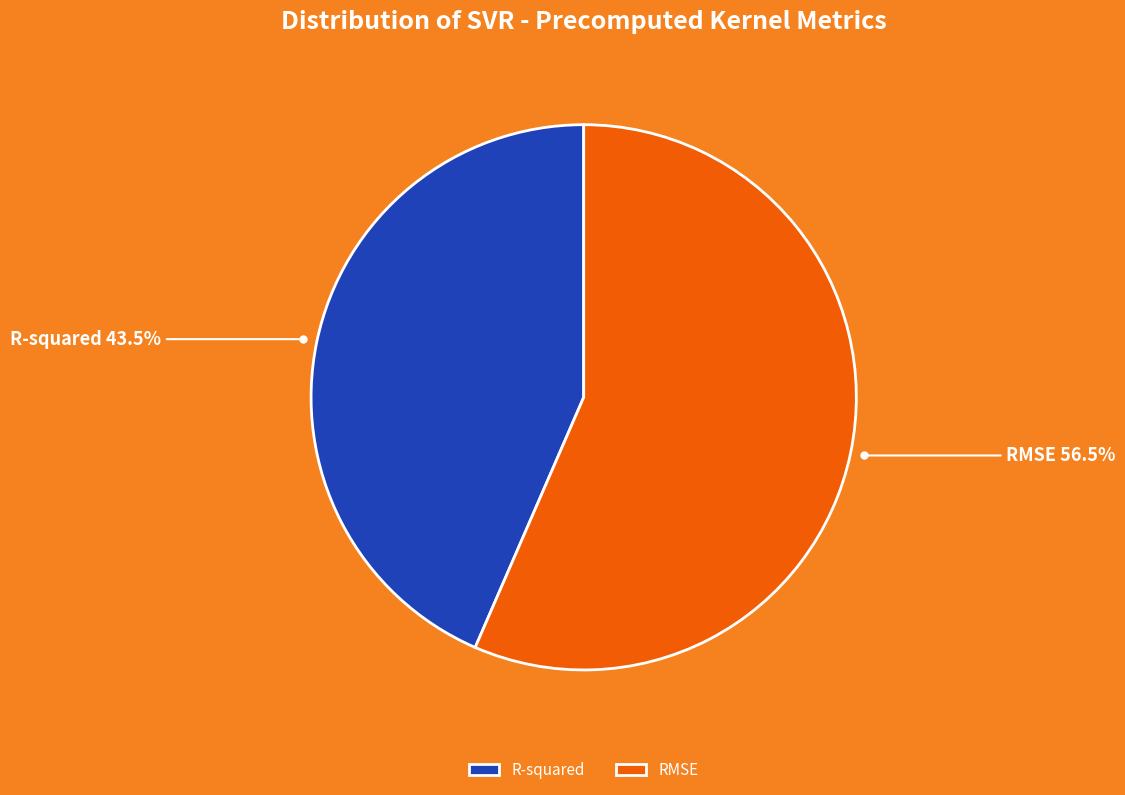

How many slices are in this pie chart?

2